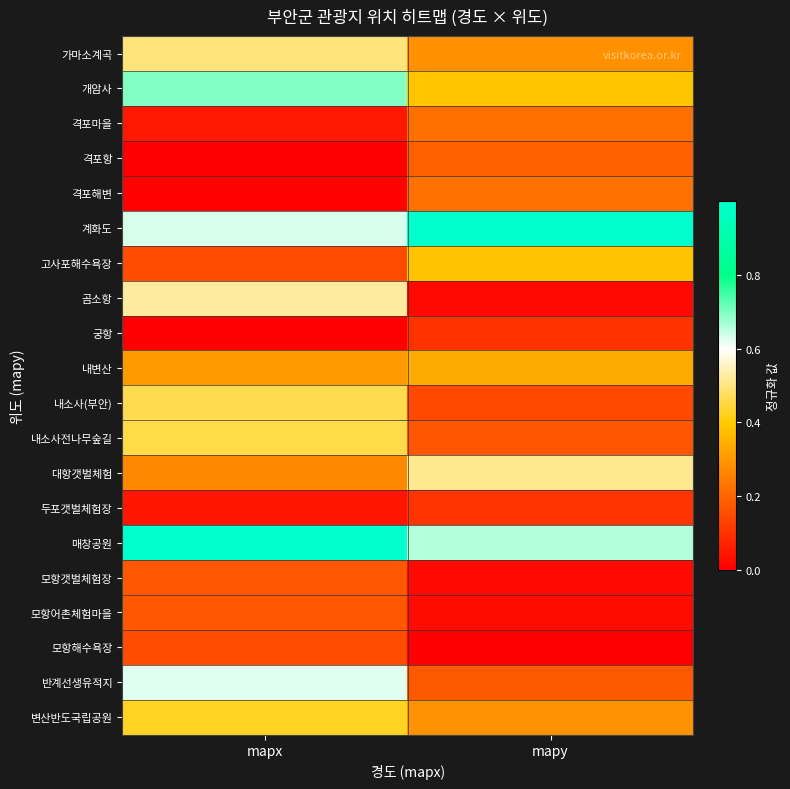

Which has a higher value, mapx or mapy?

mapx